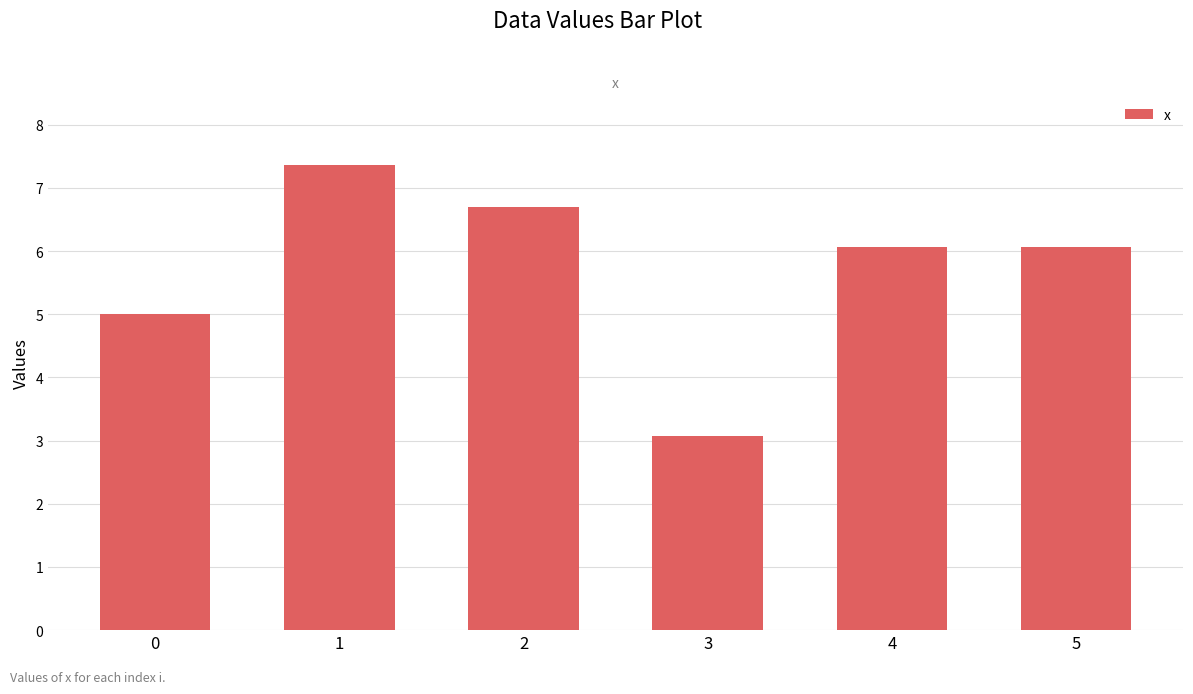

What is the maximum value shown in the chart?

7.4